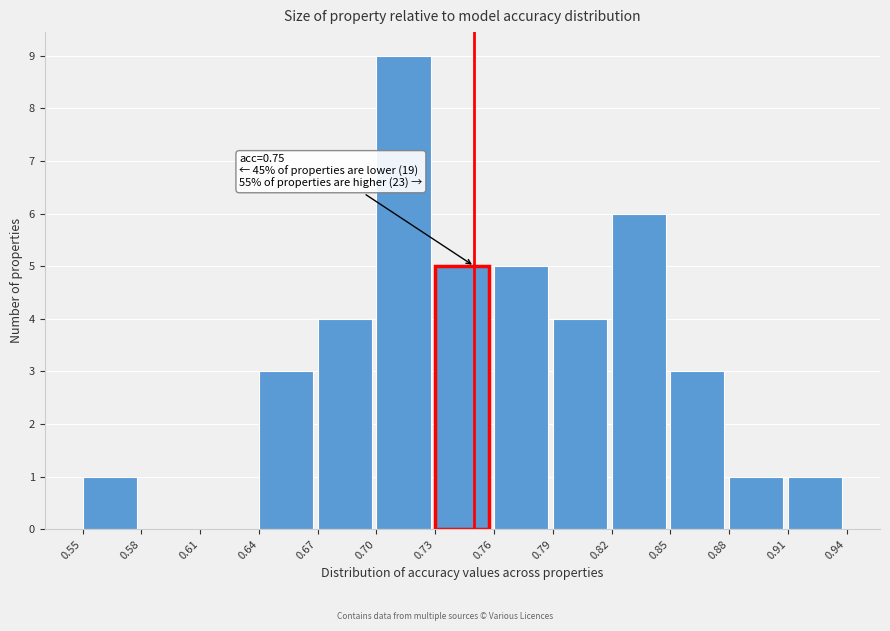

Which range on the x-axis has the tallest bar?

0.70 to 0.73